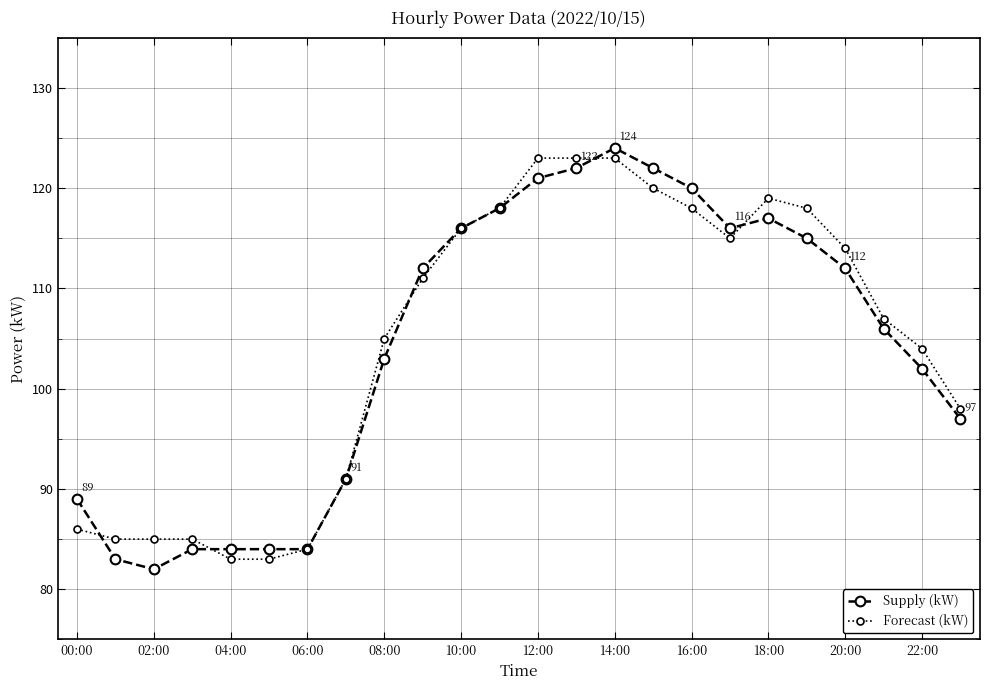

True or false: Supply (kW) has more than 0 interior local peaks.

True